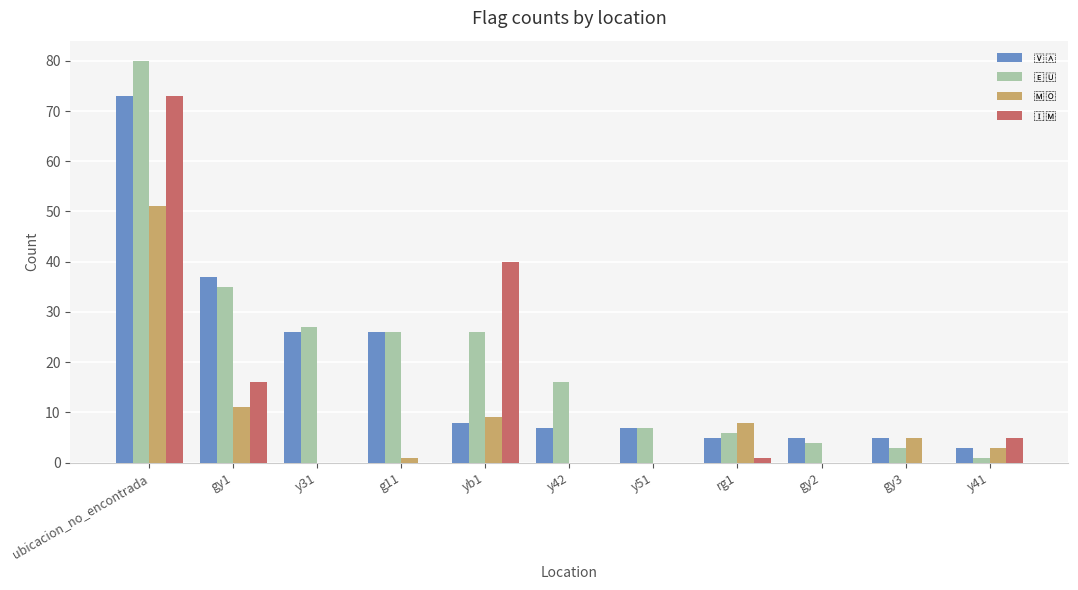

What is the total value across all series at ubicacion_no_encontrada?

277